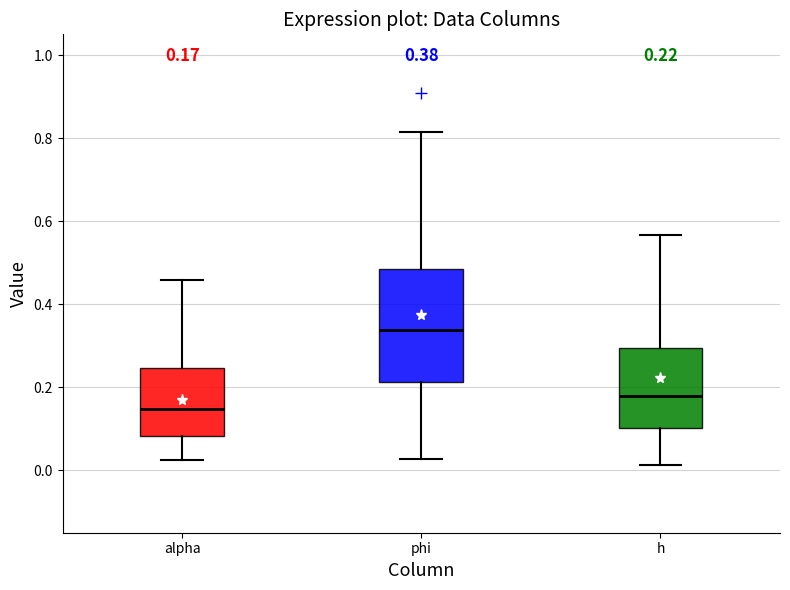

Which box is the tallest, from its lower edge to its upper edge?

phi